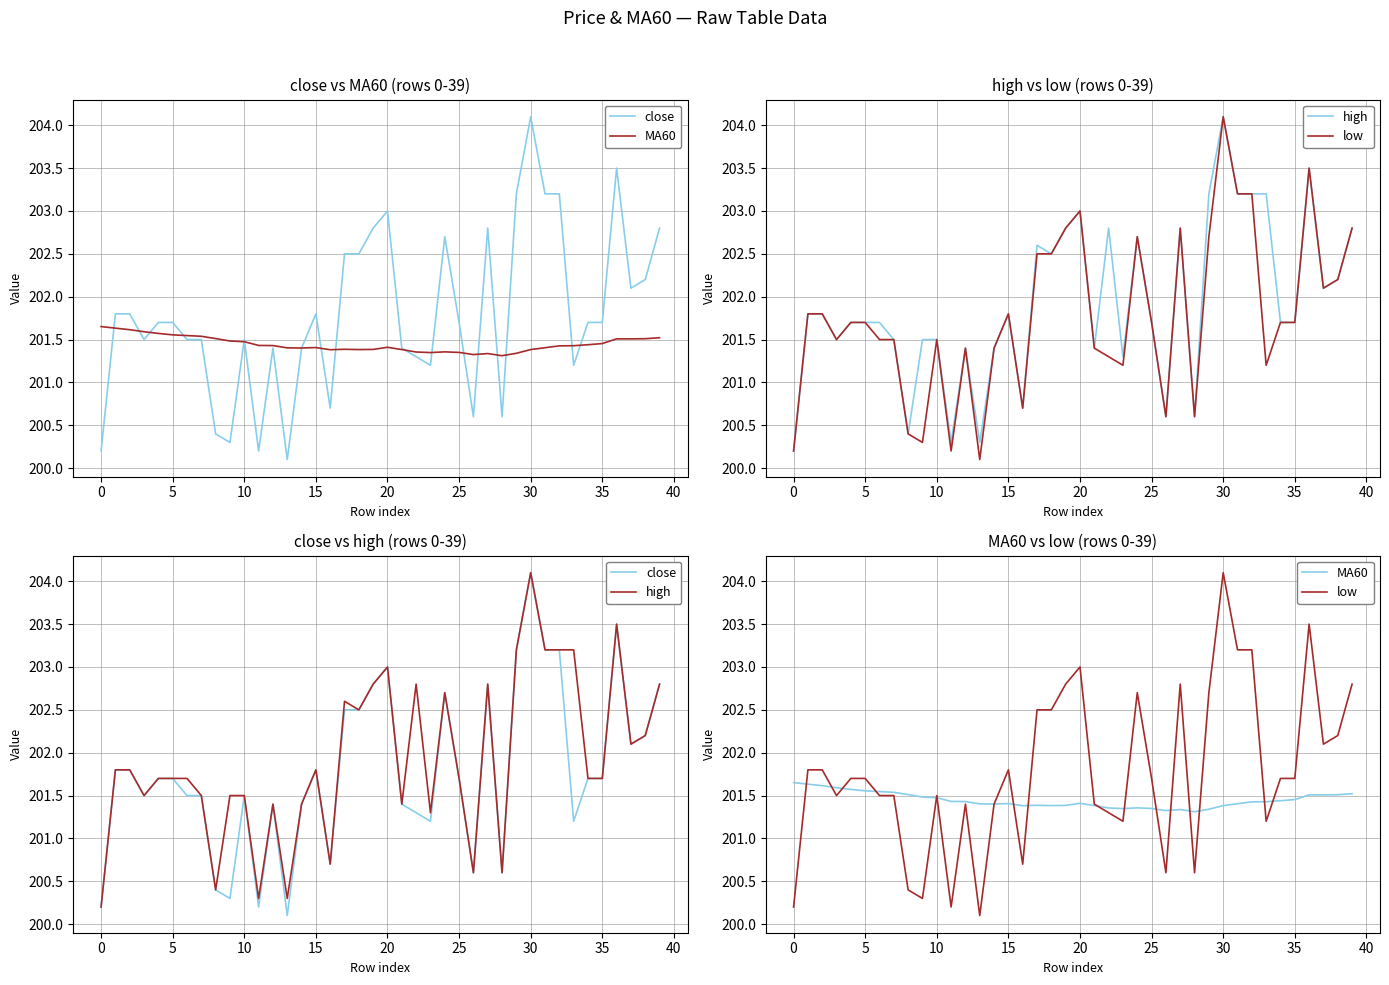

What is the sum of all close values?

8071.5